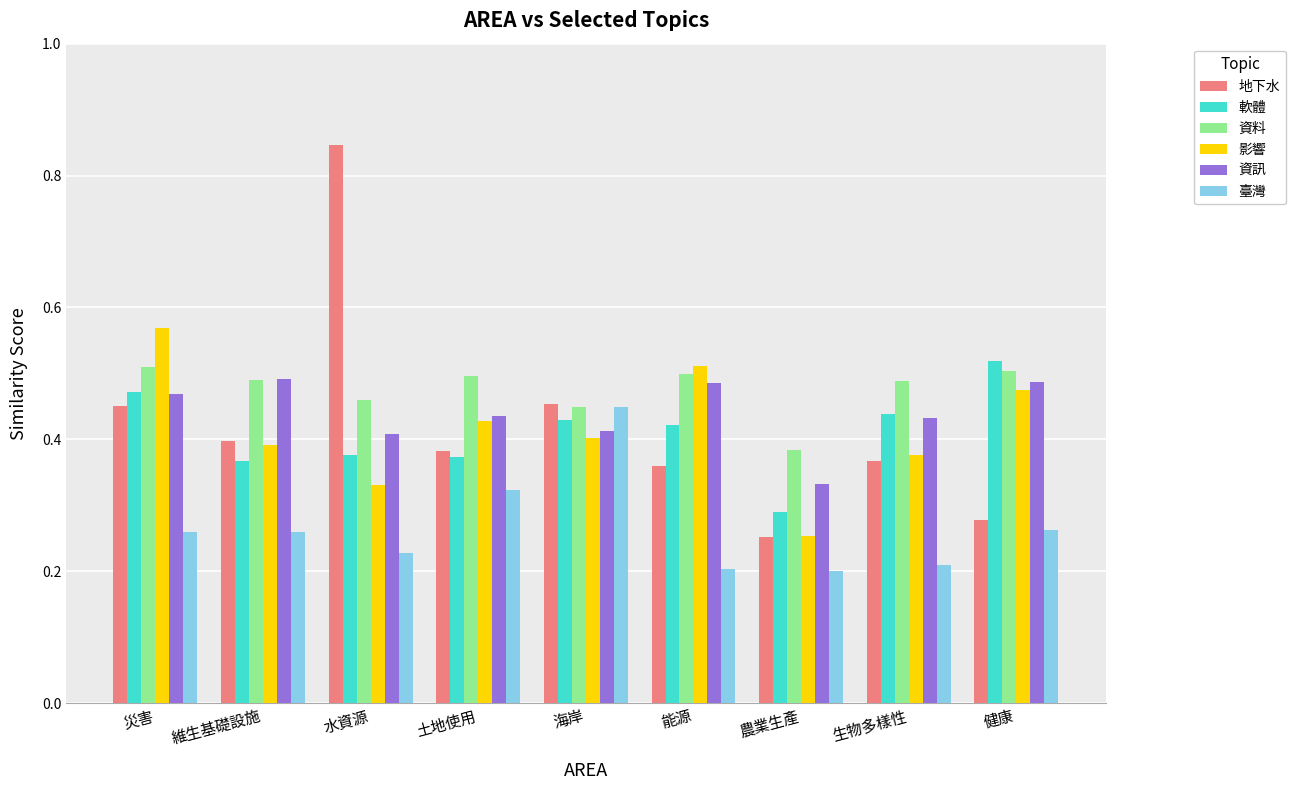

The value of 軟體 at 健康 is 0.5. True or false?

True